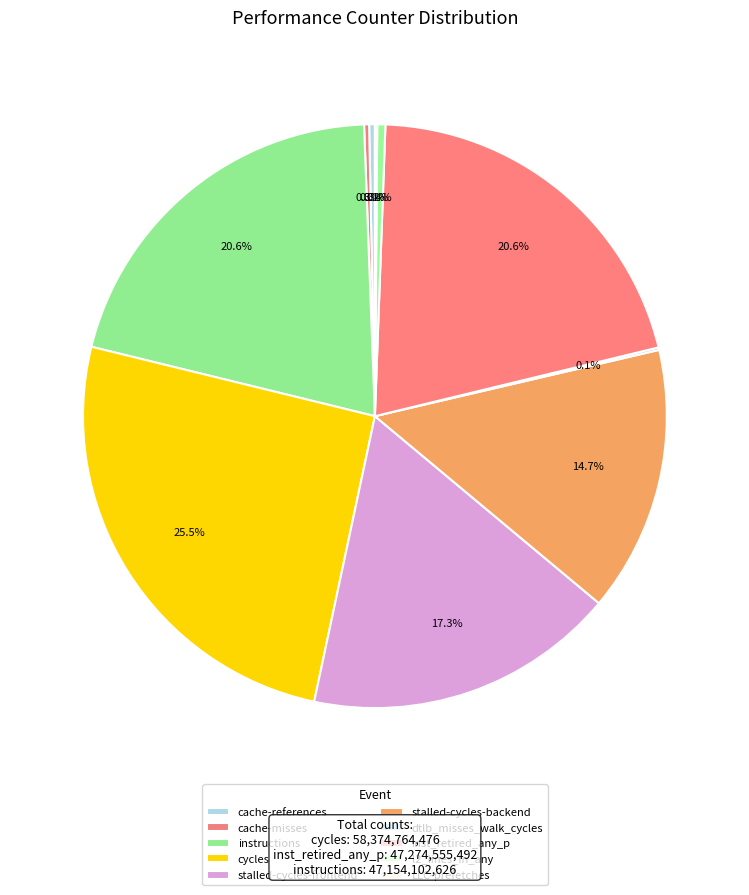

The LLC-prefetches slice represents 0% of the pie. True or false?

True